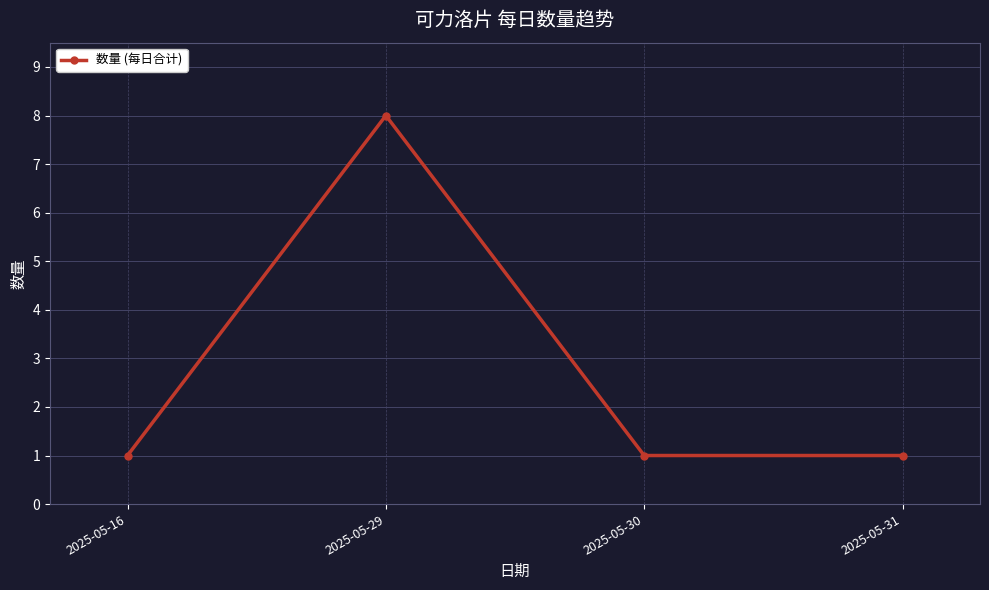

What is the change in value from 2025-05-29 to 2025-05-30?

-7